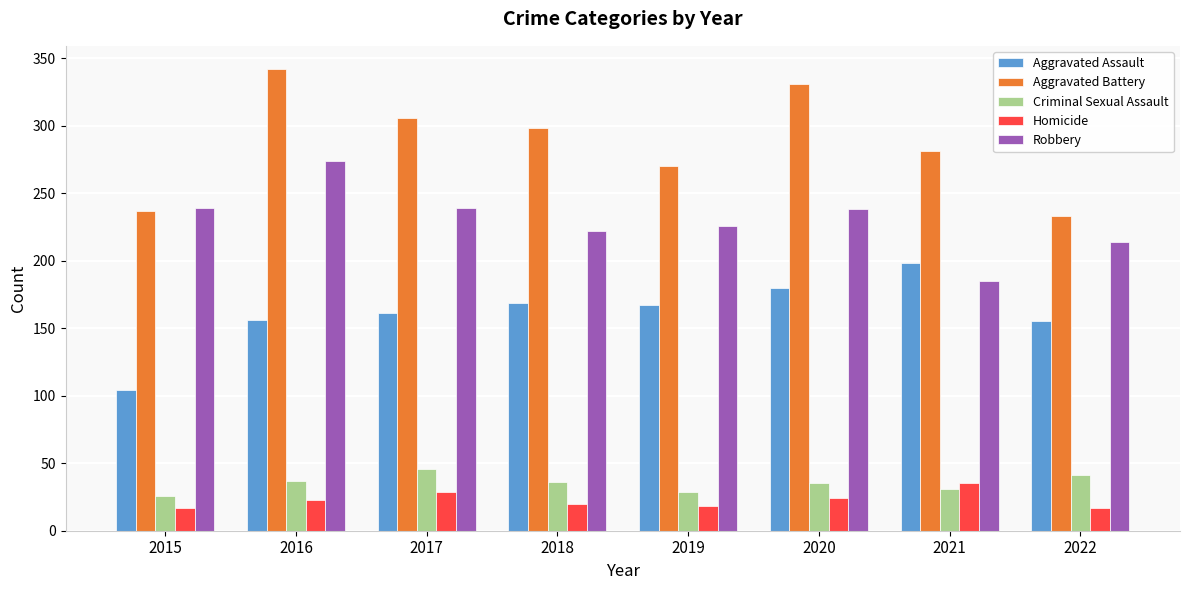

Between 2016 and 2021, which series saw the biggest shift?

Robbery